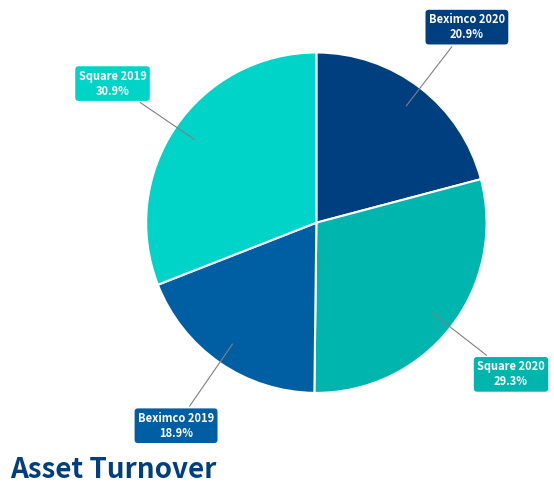

Is there a majority slice in this chart?

No